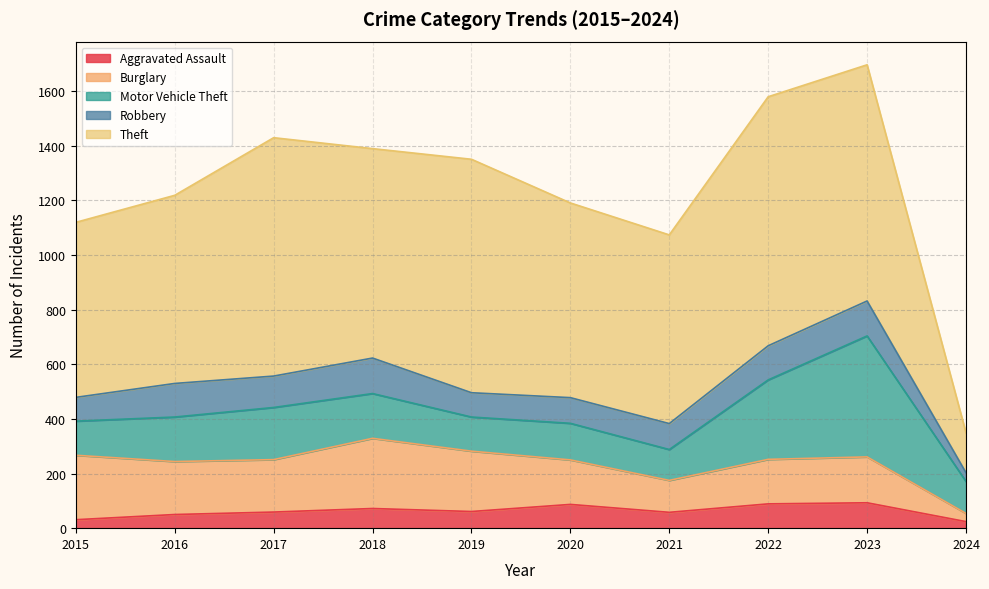

What is the value of the Burglary point at the 4th from the left?

257